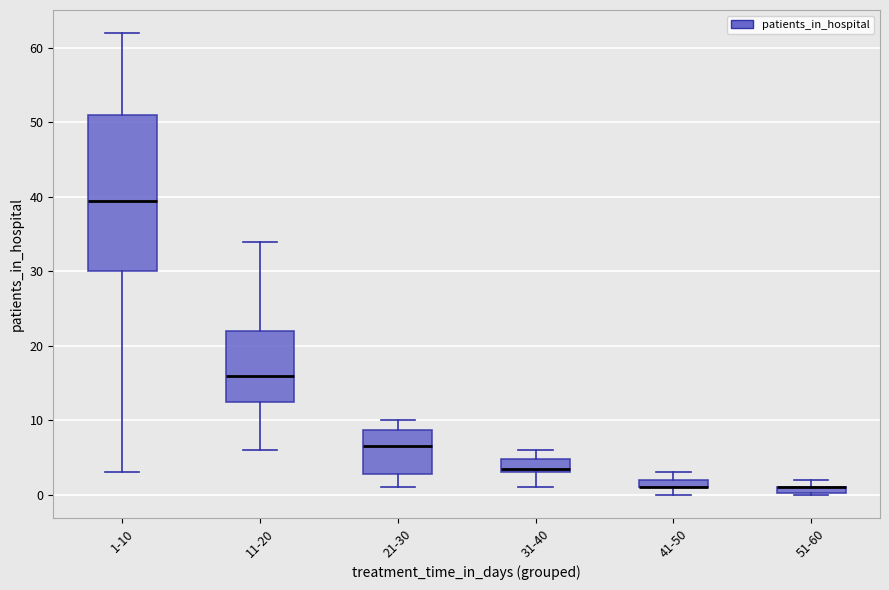

Comparing the boxes themselves (not the whiskers), which one is the tallest?

1-10